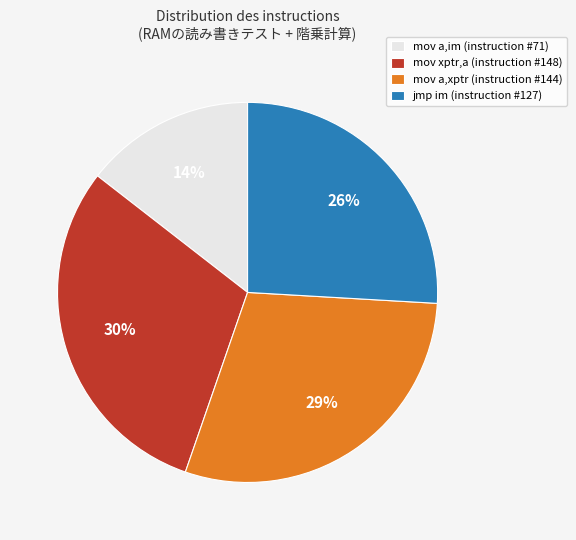

Does any single category account for the majority?

No